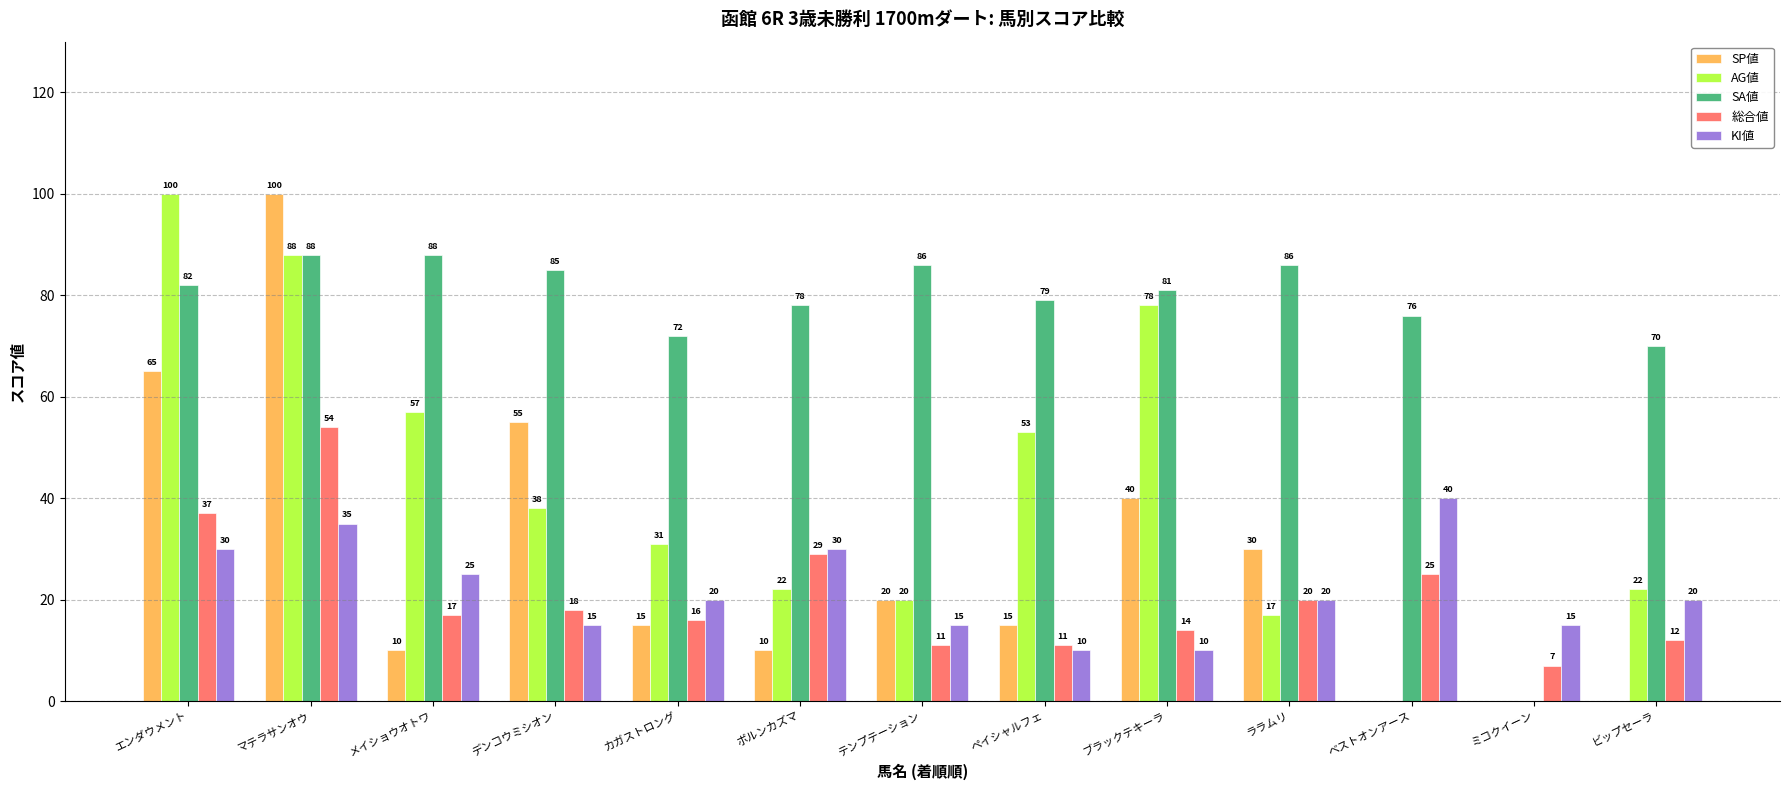

What are all the series names shown in the legend?

SP値, AG値, SA値, 総合値, KI値